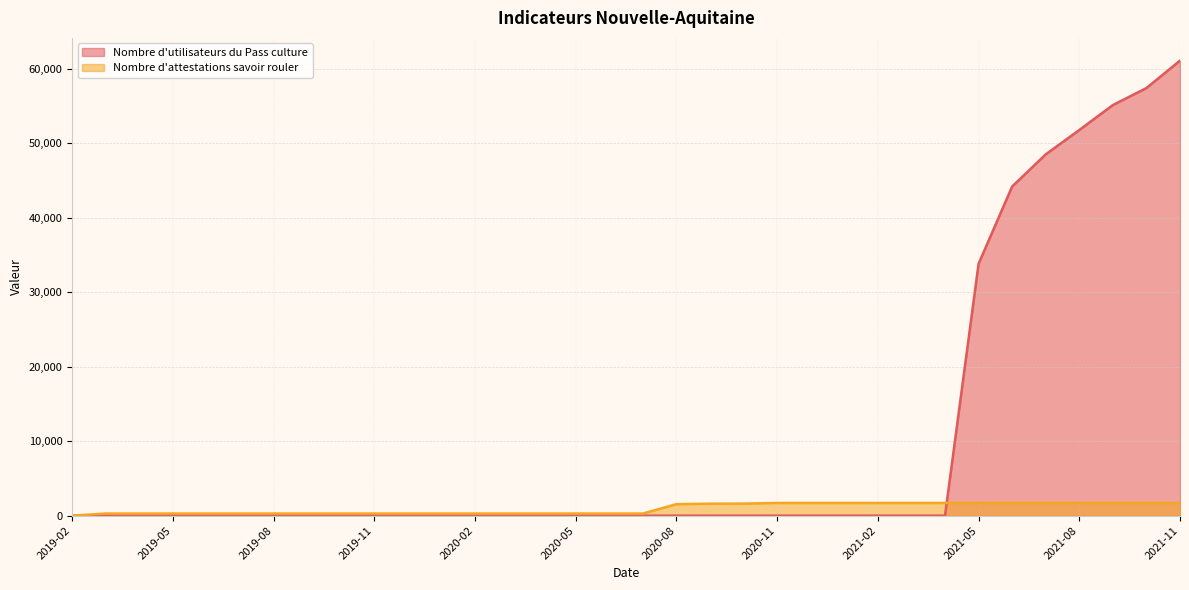

List the series in order of their overall mean, highest first.

Nombre d'utilisateurs du Pass culture, Nombre d'attestations savoir rouler